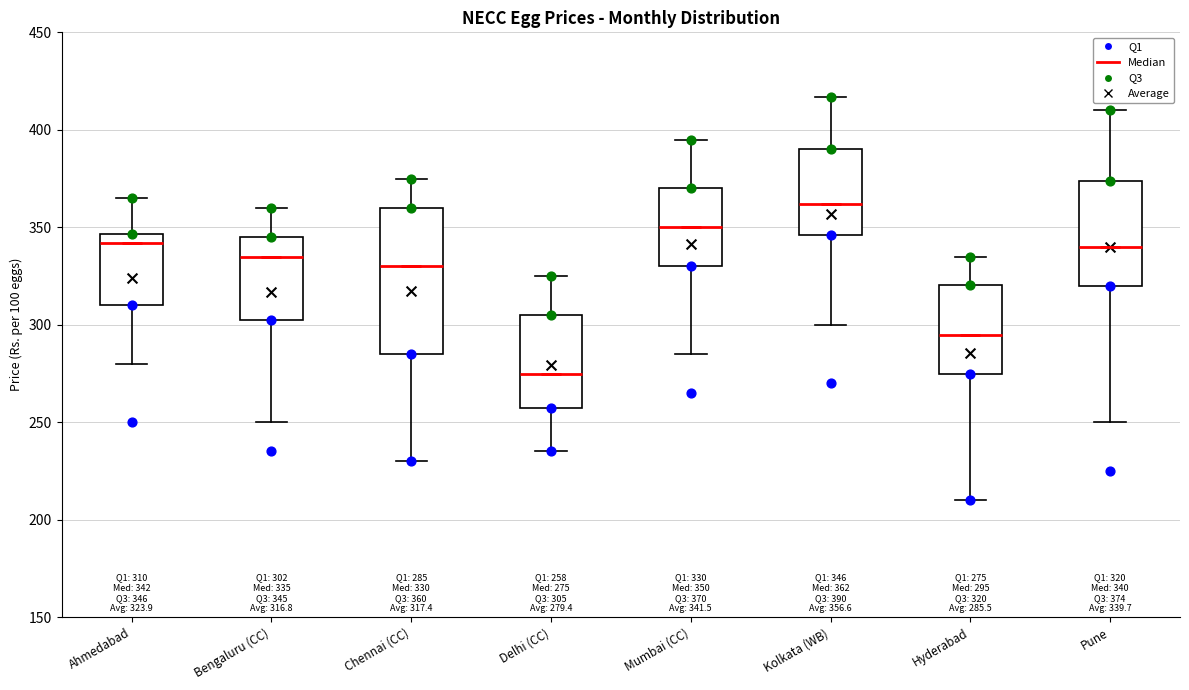

Which box has the lowest median line?

Delhi (CC)